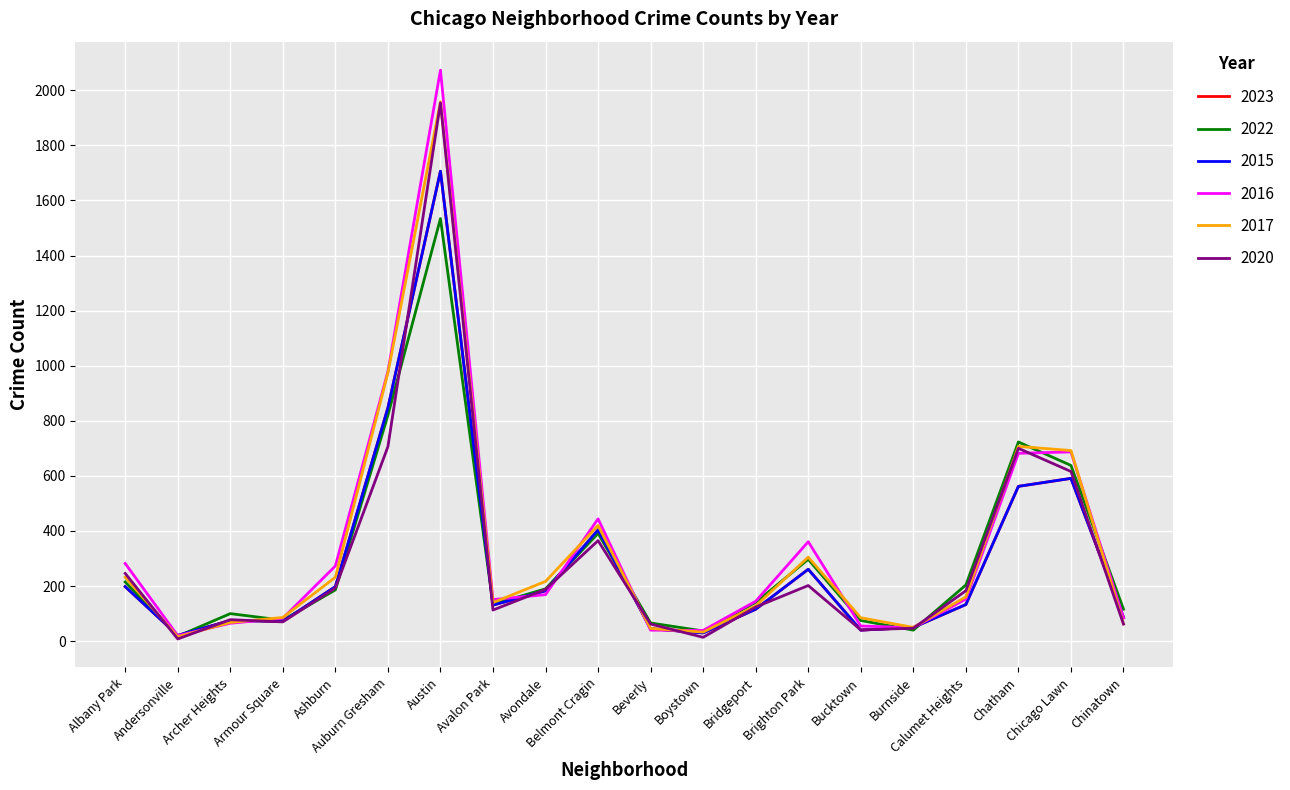

What is the difference between the second highest and minimum values in the 2015 series?

826